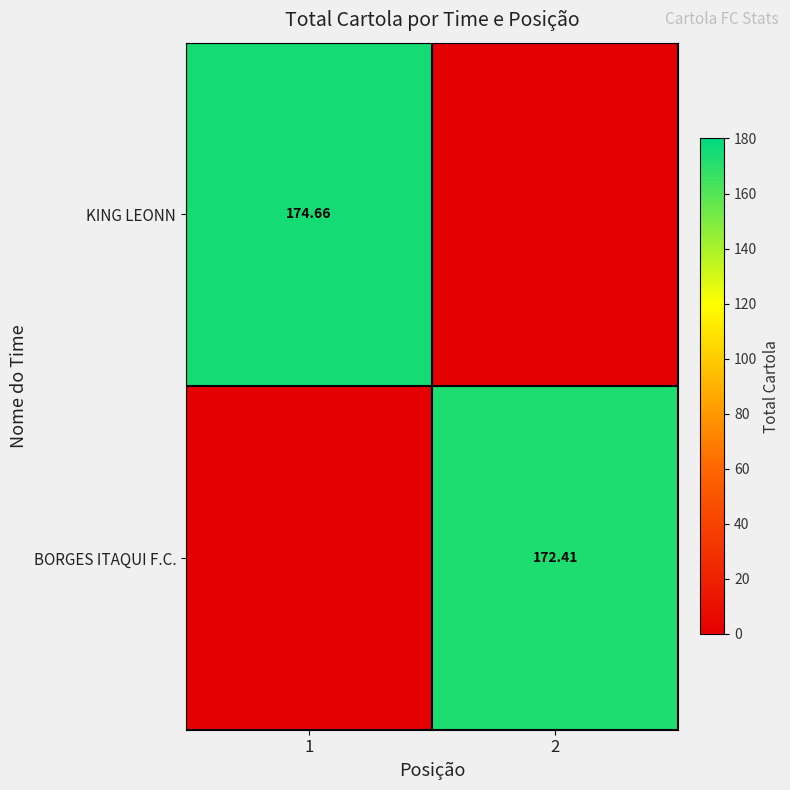

Which category has the highest value in the BORGES ITAQUI F.C. series?

2